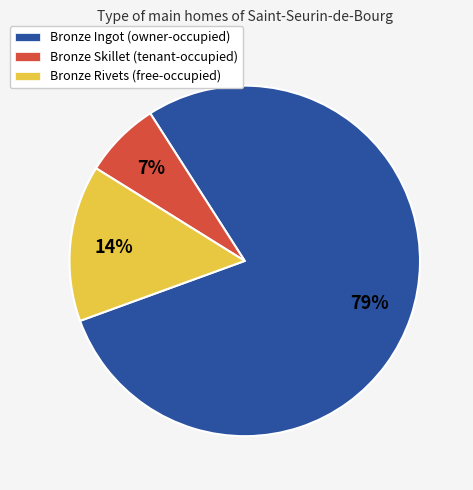

To the nearest percent, what percentage of the pie is Bronze Ingot (owner-occupied)?

79%